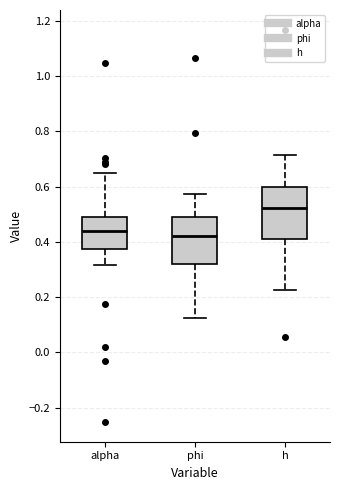

Reading left to right, read every box against the y-axis: the position of its median line, the range the box covers, and the ends of its whiskers. The values are not printed on the chart, so give them approximately, as read against the axis.

alpha: median 0.44, box 0.38 to 0.48, whiskers 0.32 to 0.66
phi: median 0.42, box 0.32 to 0.48, whiskers 0.12 to 0.58
h: median 0.52, box 0.42 to 0.60, whiskers 0.22 to 0.72